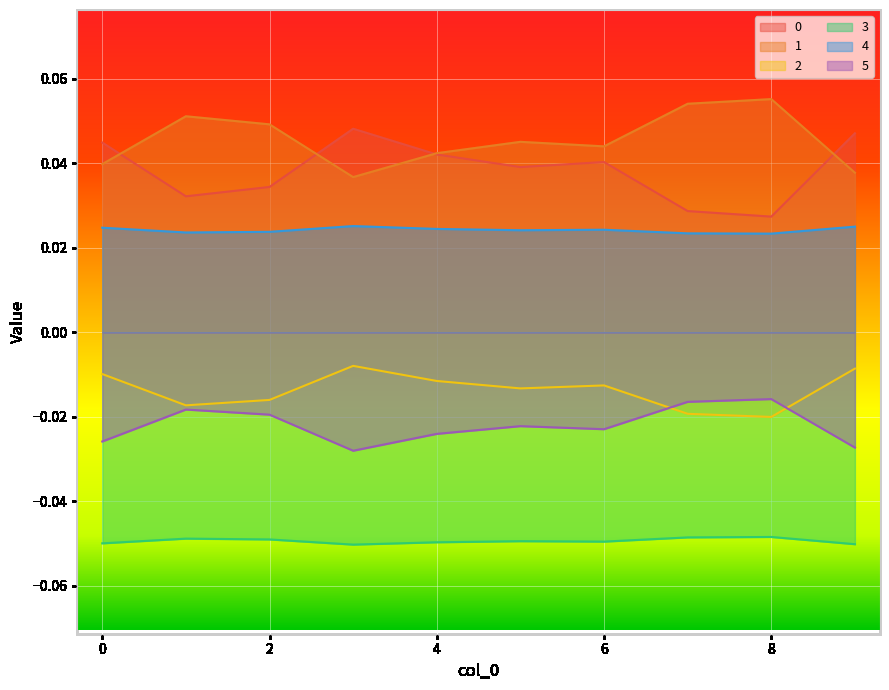

True or false: 5 and 1 cross at least once.

False